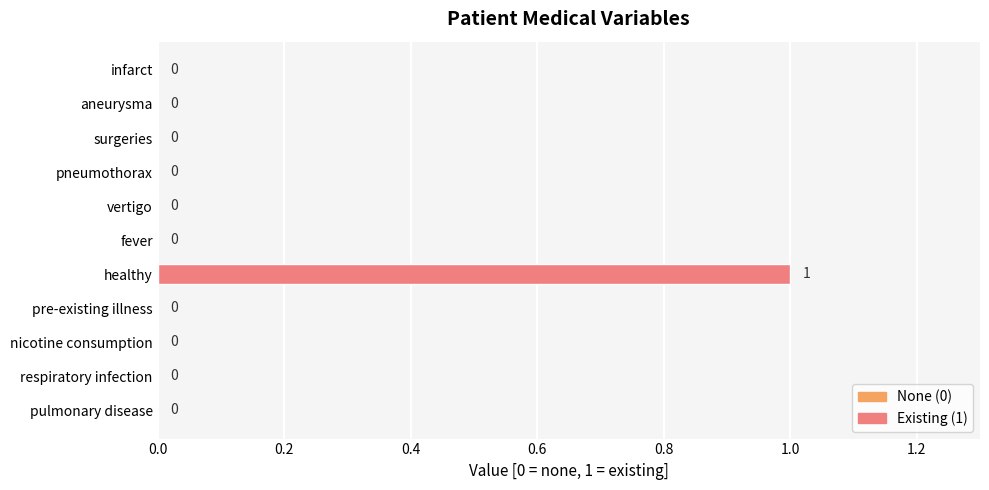

Which category has the highest value across all series?

healthy